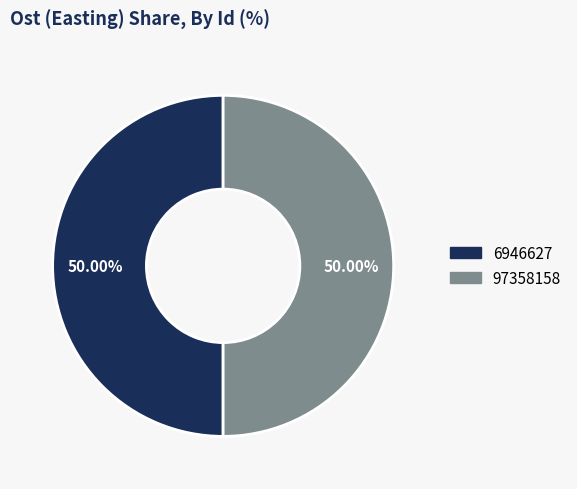

The 6946627 slice represents 63% of the pie. True or false?

False